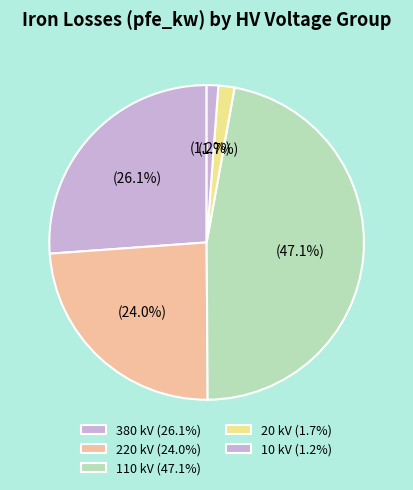

Is there any slice that represents more than half of the pie?

No